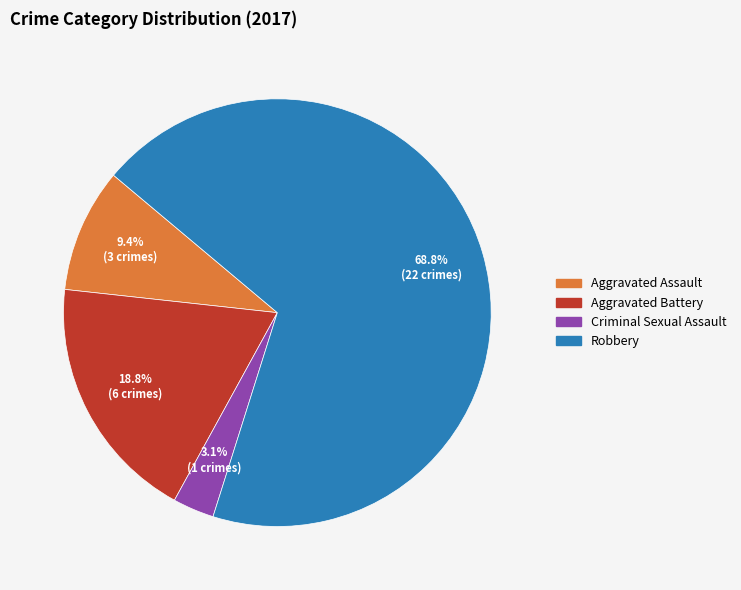

What percentage do Criminal Sexual Assault and Aggravated Assault together represent?

12.5%